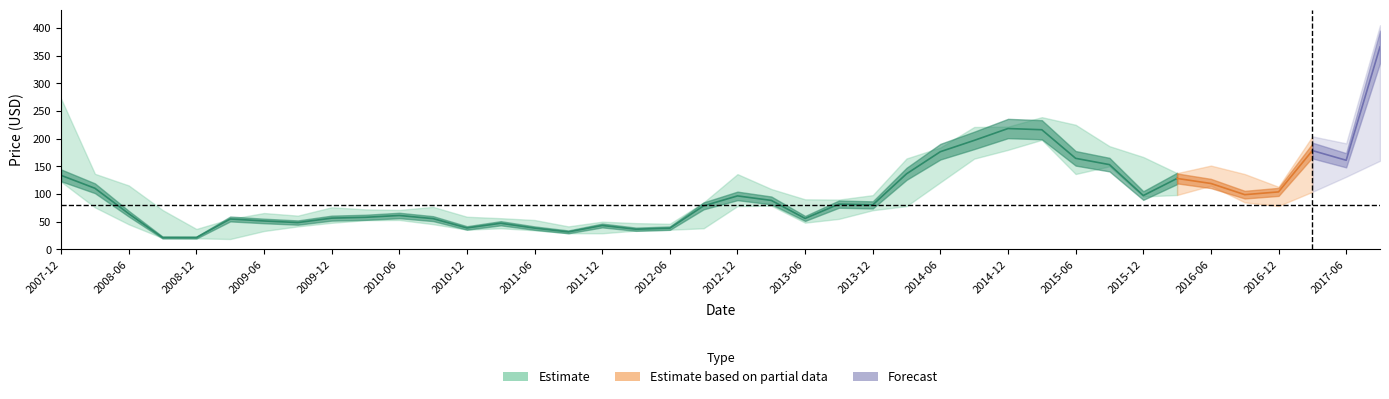

At which category does High reach its first local valley?

4